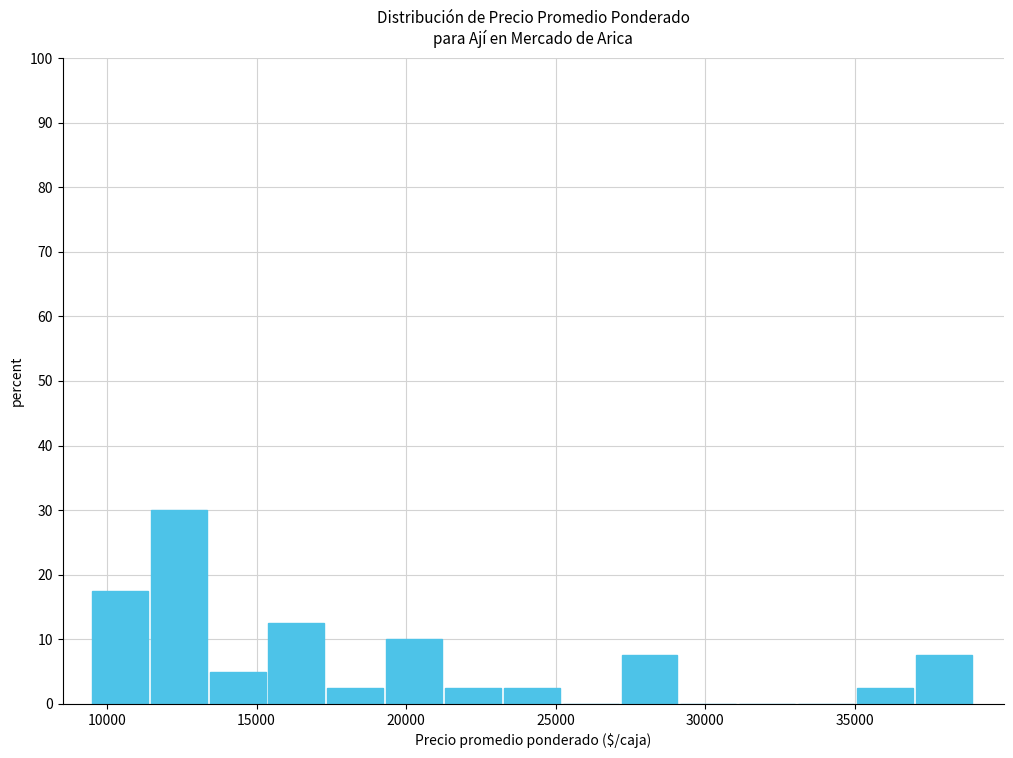

Around what value on the x-axis is the tallest bar? Give the approximate position of its centre, as read against the axis.

12500